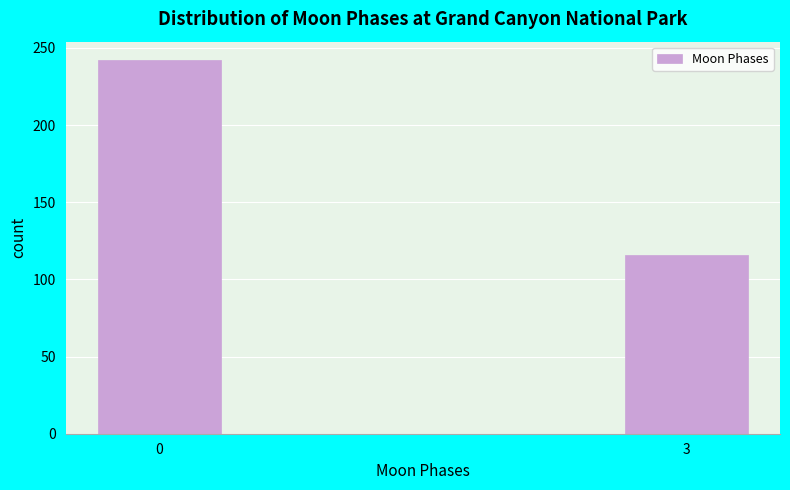

Reading left to right, list all the values displayed in this chart.

0=242	3=116